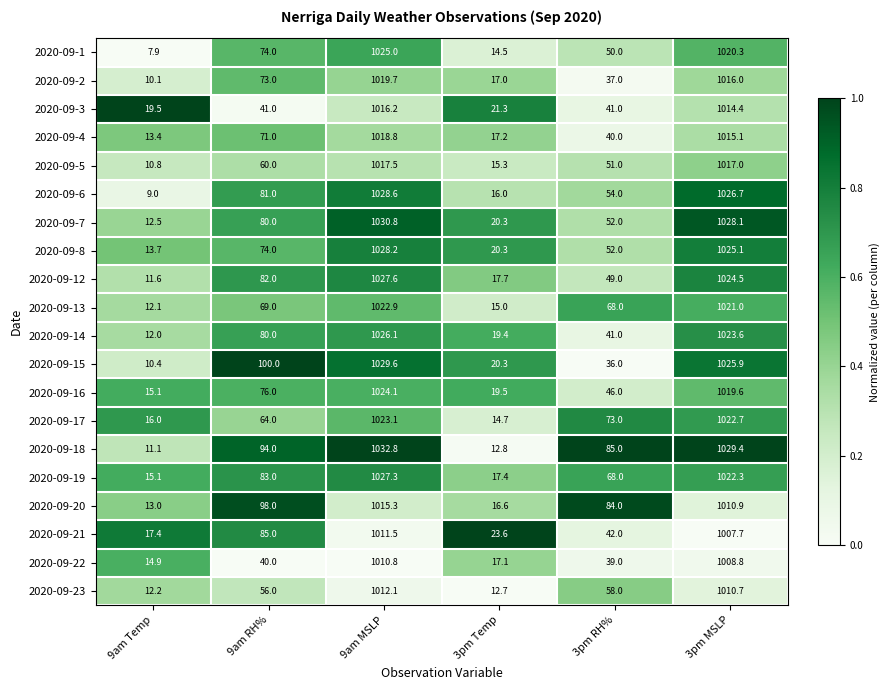

What is the difference between the 2020-09-8 values at 3pm MSLP and 9am RH%?

951.1